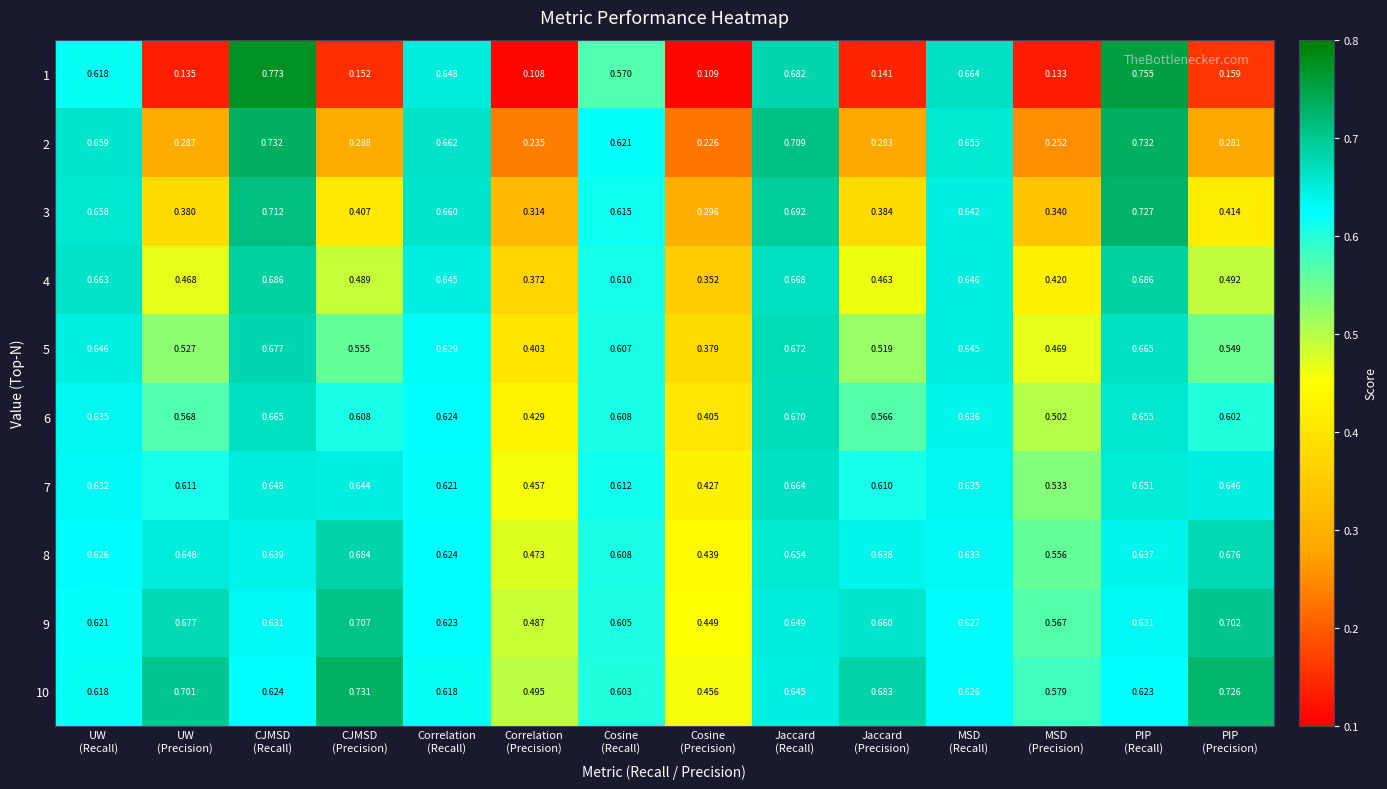

Count the number of data series in this chart.

10